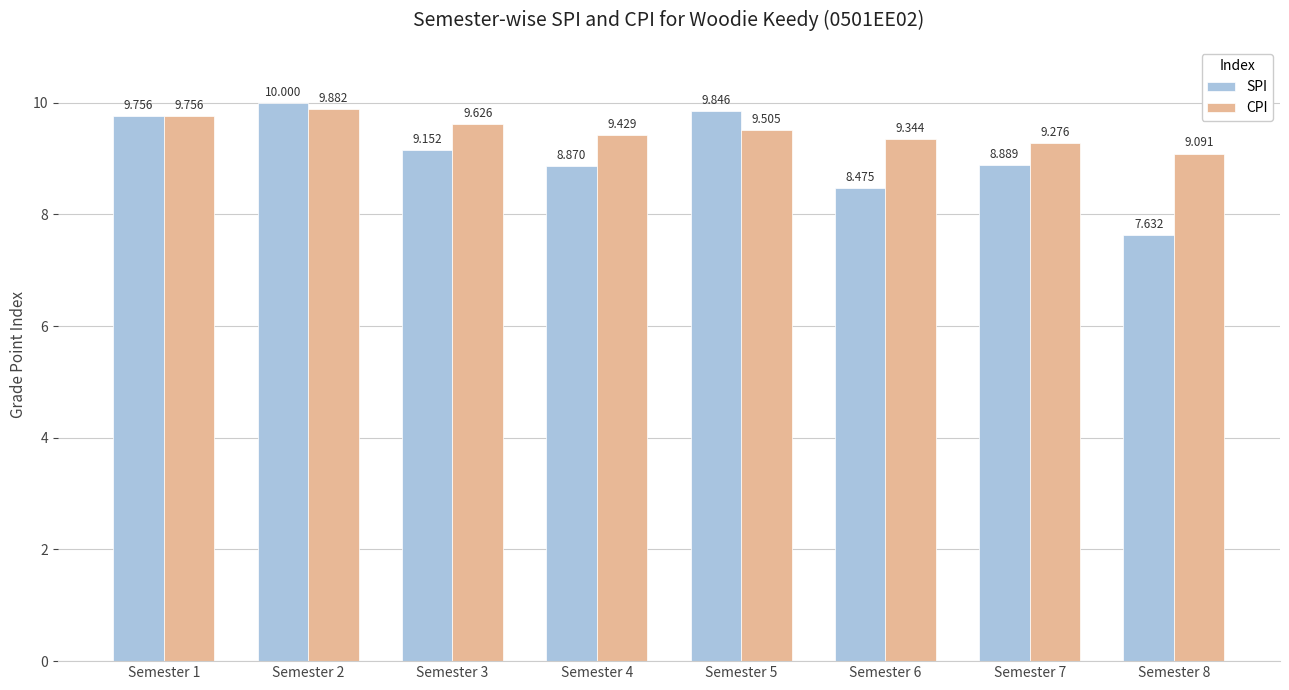

Which series has the largest total across all categories?

CPI